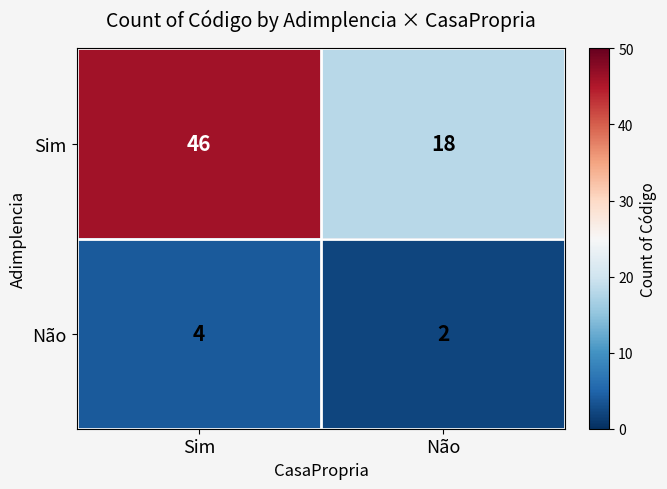

List the labels in order of Não value, largest first.

Sim, Não